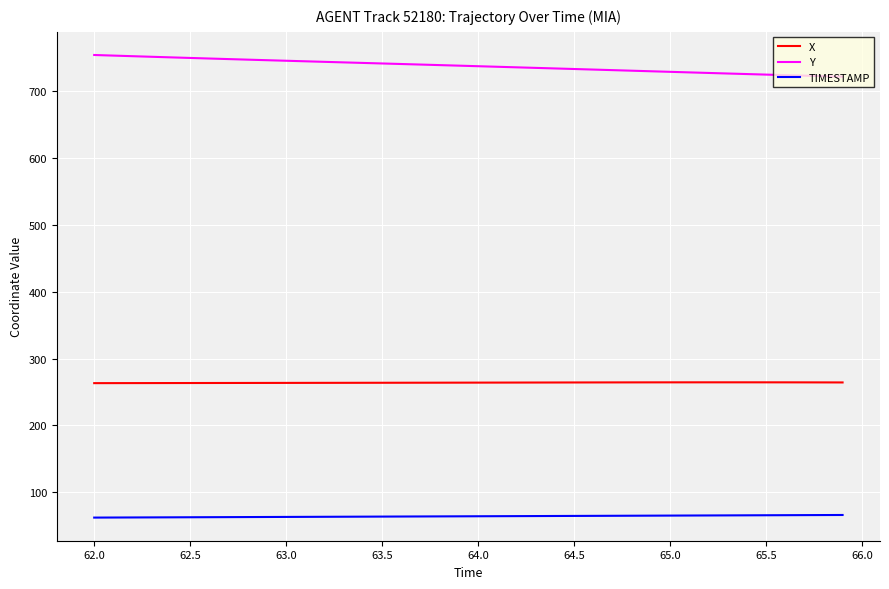

What is the minimum value for Y?

722.0